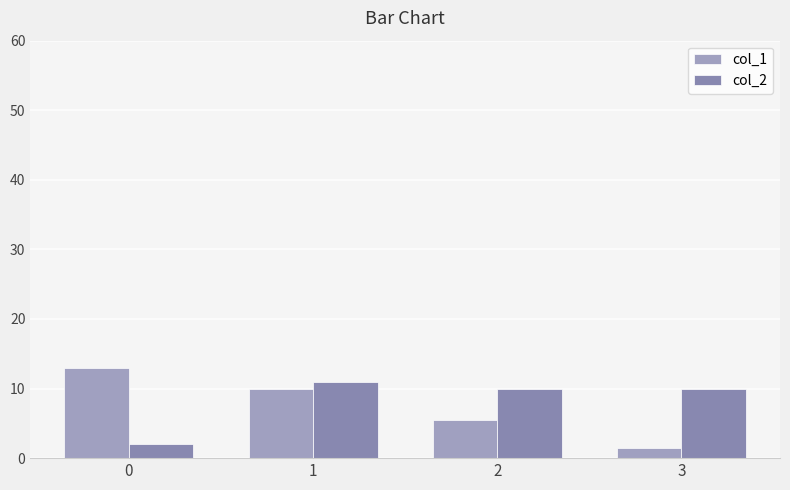

Between 1 and 2, which is larger?

1